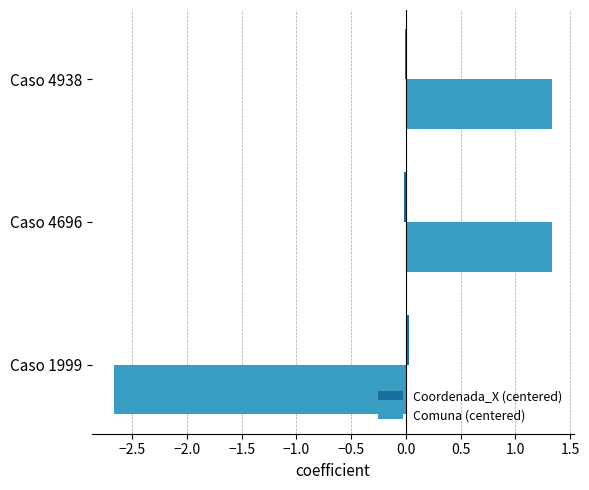

Is it true that Comuna (centered) equals 0.3 at Caso 4696?

False